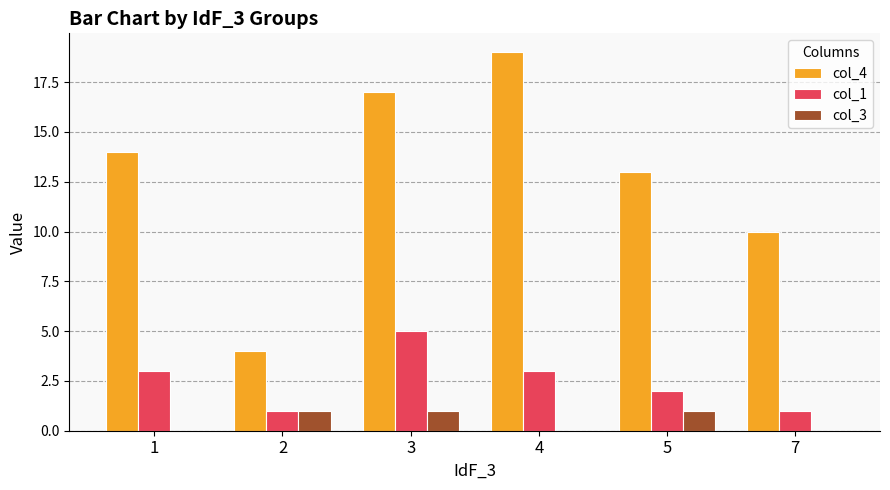

Is it true that col_3 equals -1 at 4?

False